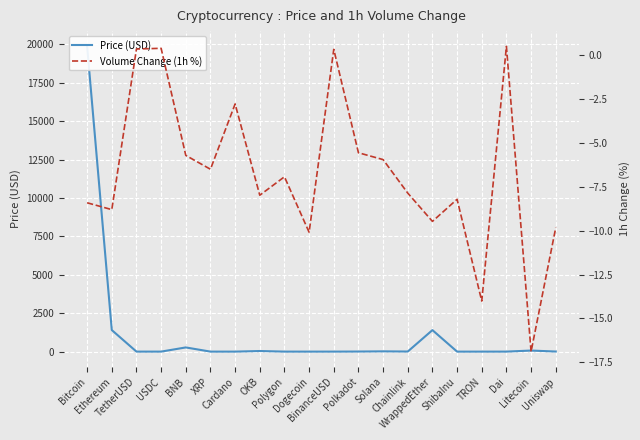

At which category is the sum across all series the highest?

Bitcoin